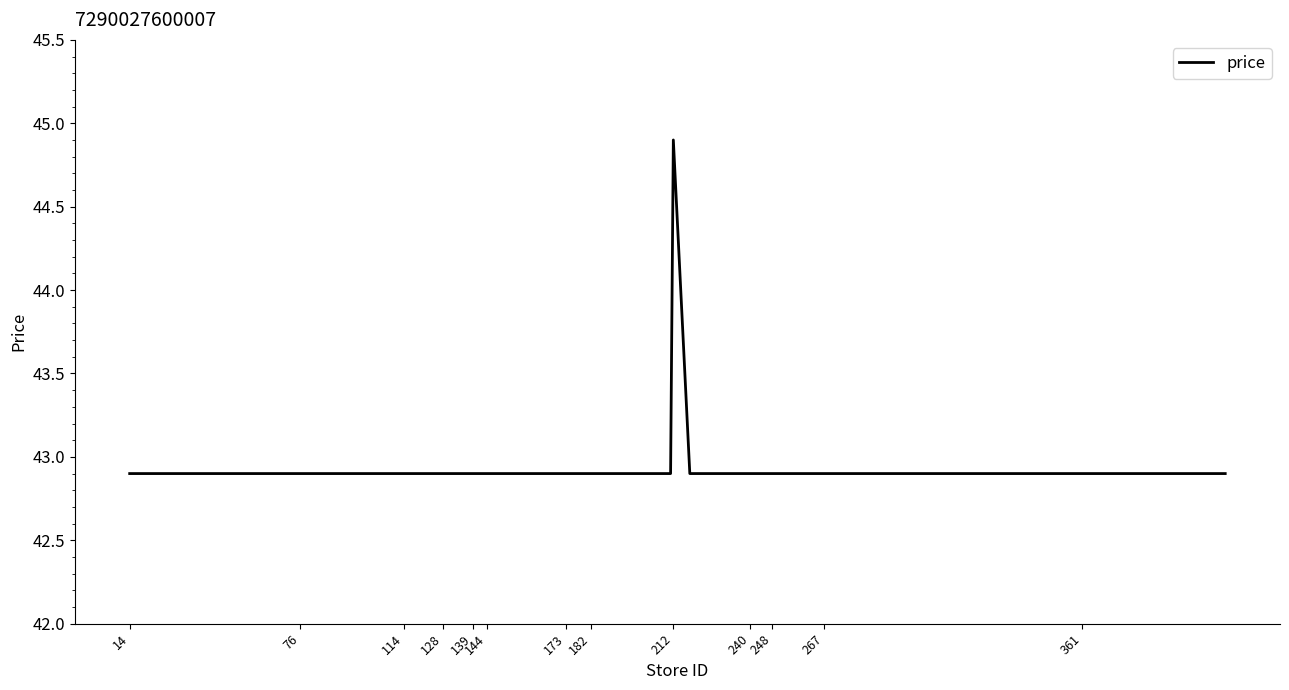

What is the maximum value shown in the chart?

44.9